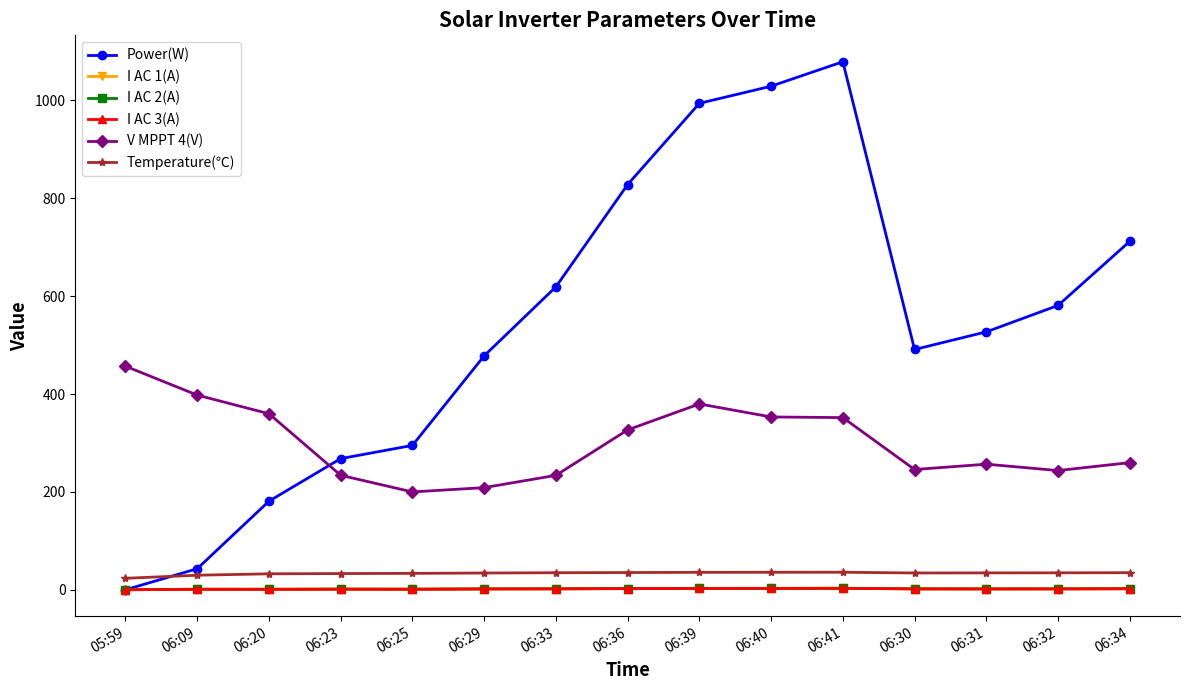

How many series are shown in this chart?

6